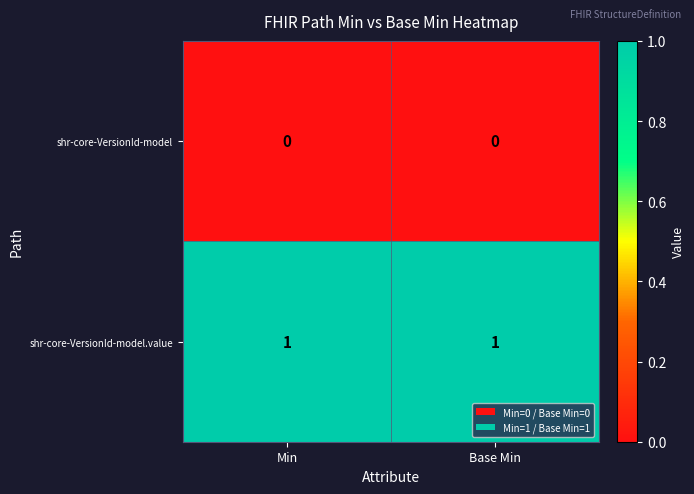

The value of shr-core-VersionId-model at Base Min is 0. True or false?

True